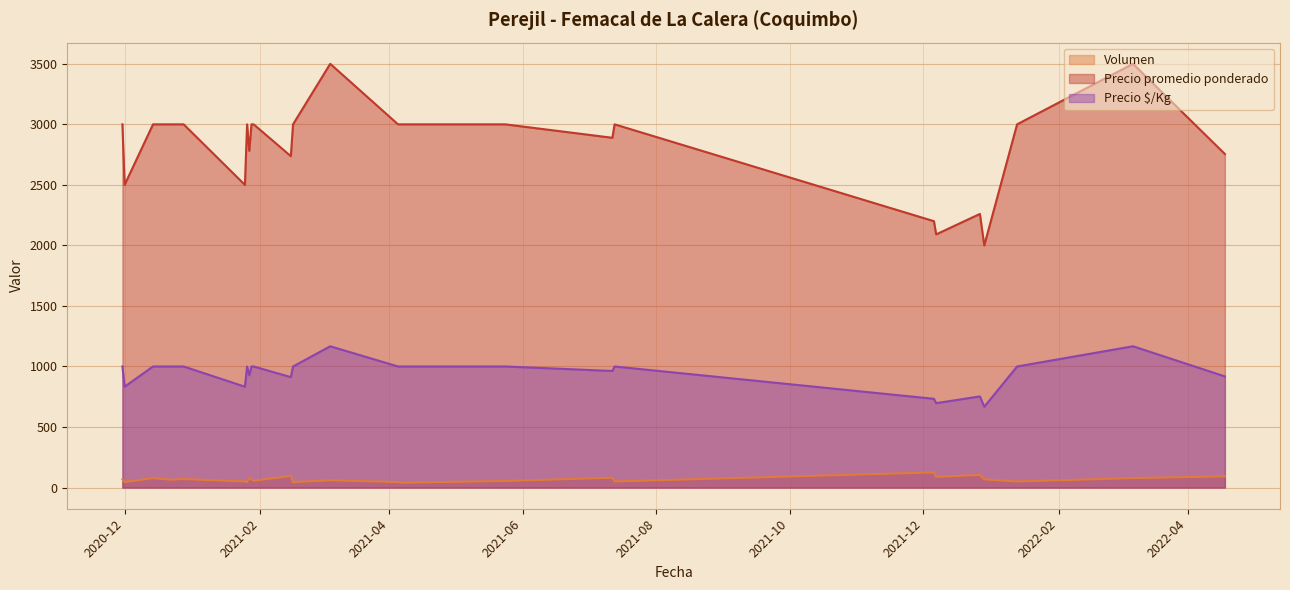

Is the value of Precio $/Kg at 2021-01-25 greater than the value of Volumen at 2021-01-29?

Yes